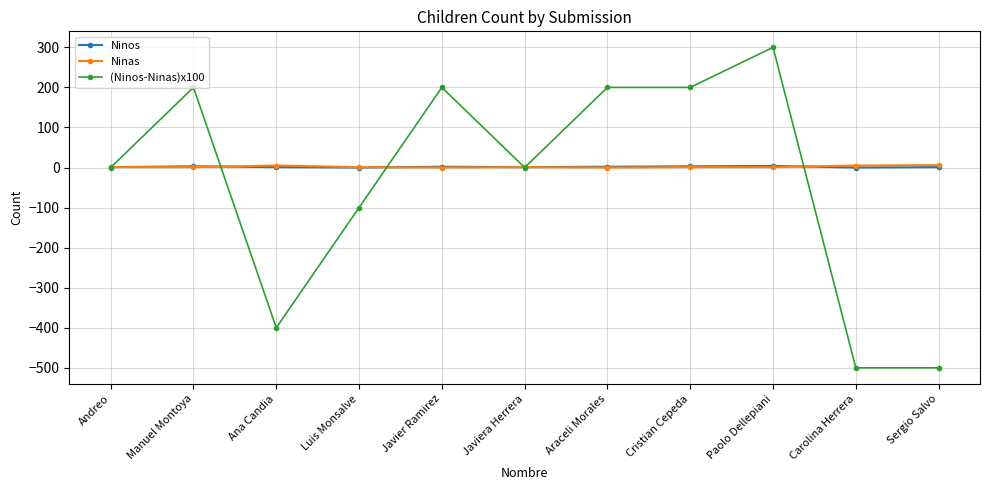

What is the label of the 1st point from the right?

Sergio Salvo